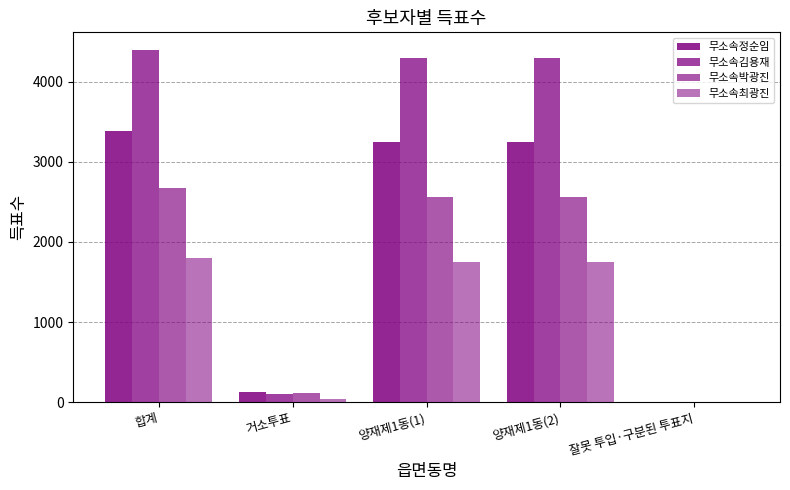

Where does the 무소속정순임 series first go above 3253?

합계